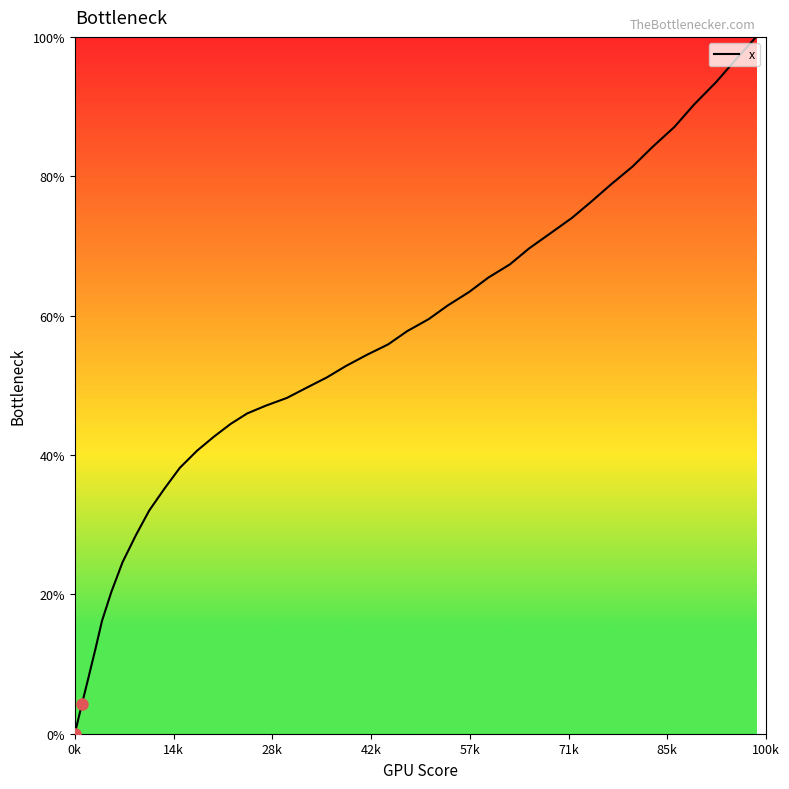

What is the difference between the maximum and minimum values?

100.0